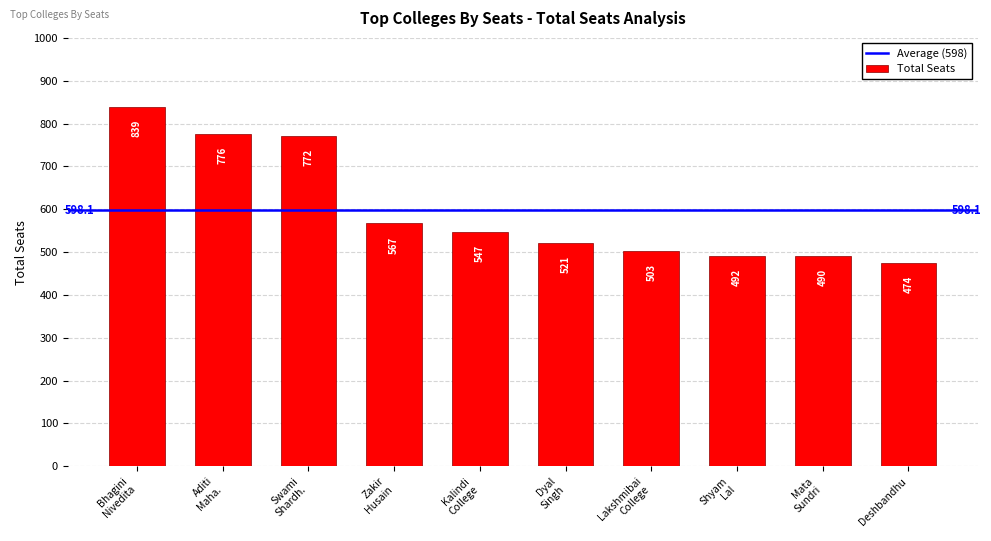

True or false: the data shows 474 at Deshbandhu.

True